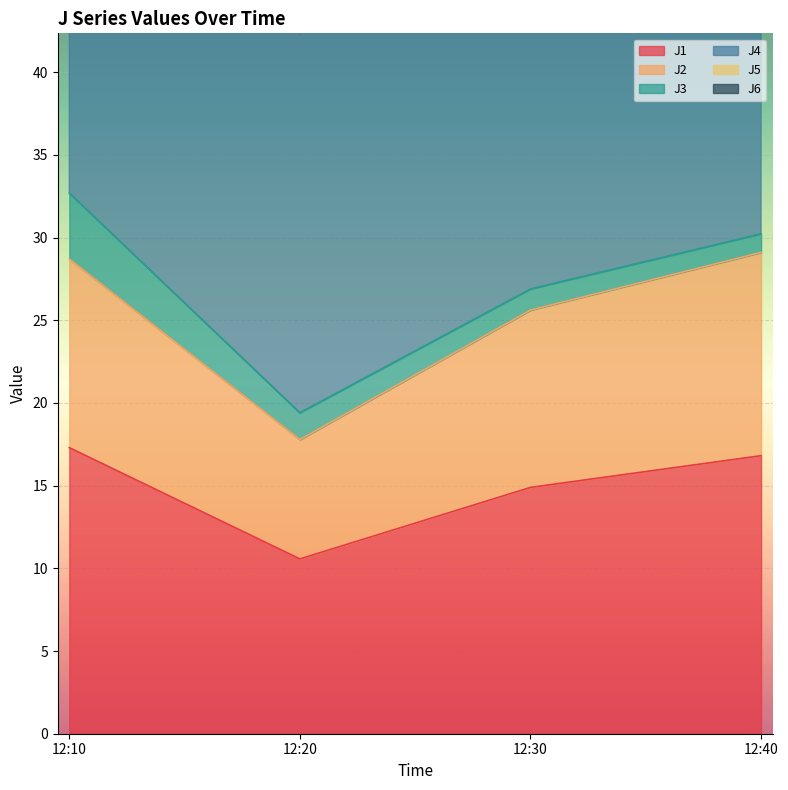

True or false: J5 and J1 intersect in this chart.

False